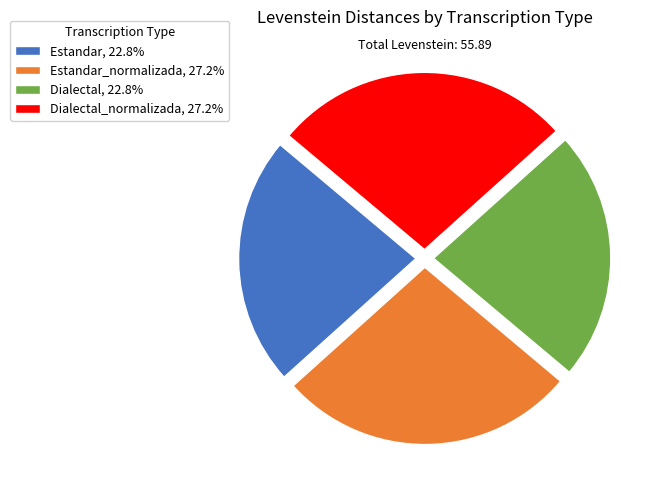

How many slices are in this pie chart?

4